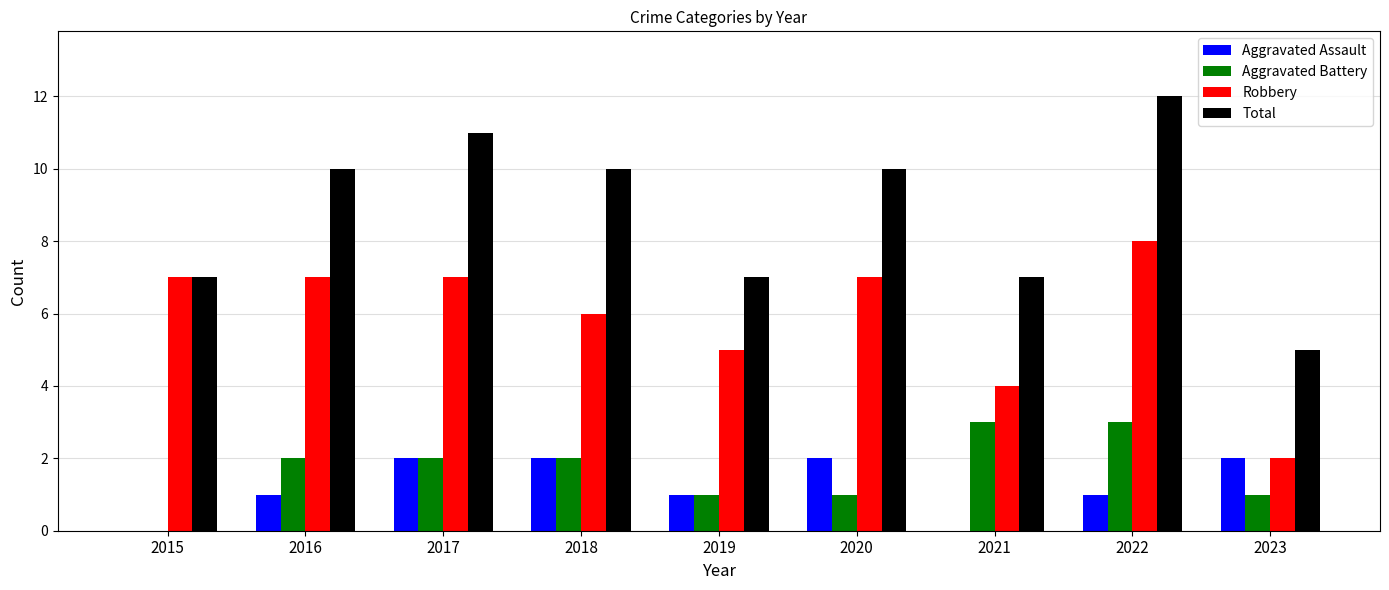

What are all the series names shown in the legend?

Aggravated Assault, Aggravated Battery, Robbery, Total